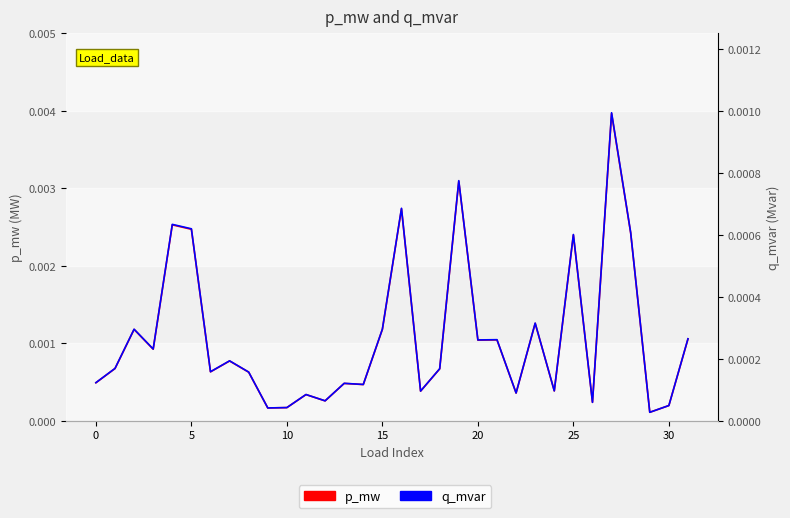

Rank the series by their average value, from highest to lowest.

p_mw, q_mvar